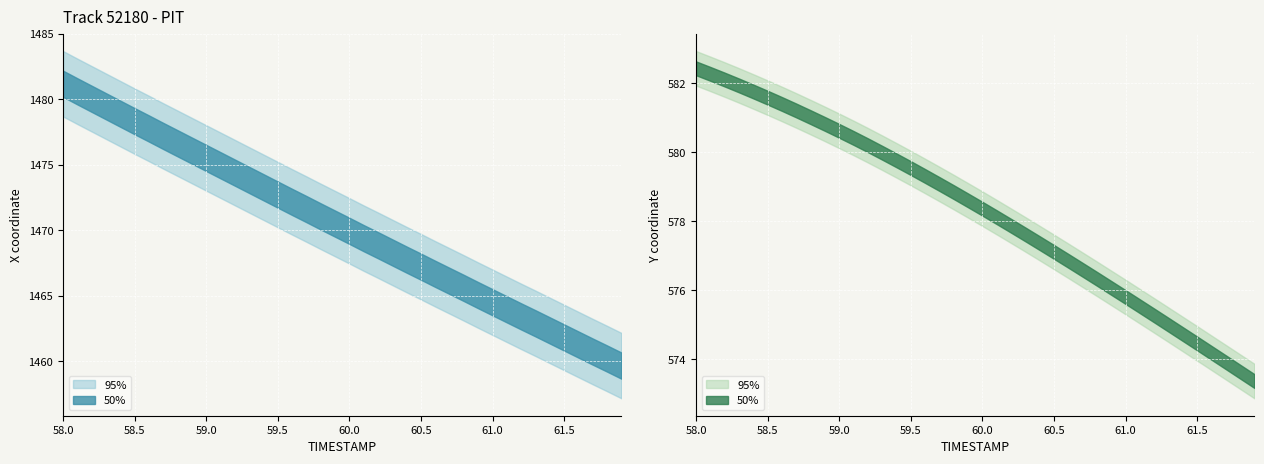

How many data points in Y are less than 578?

18